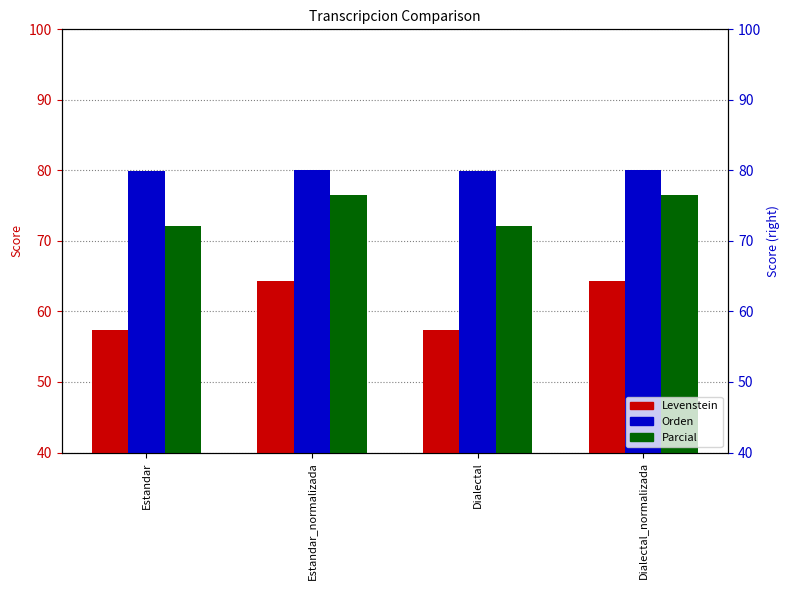

What is the maximum value for Orden?

80.1